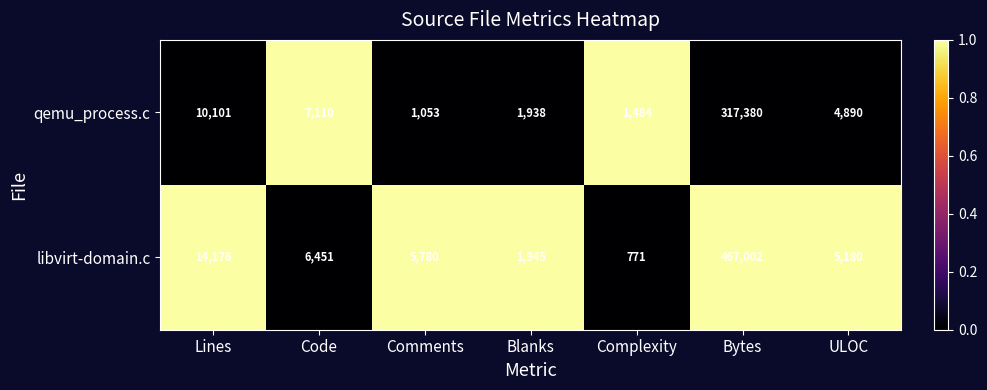

Which label corresponds to the smallest value in the chart?

Complexity